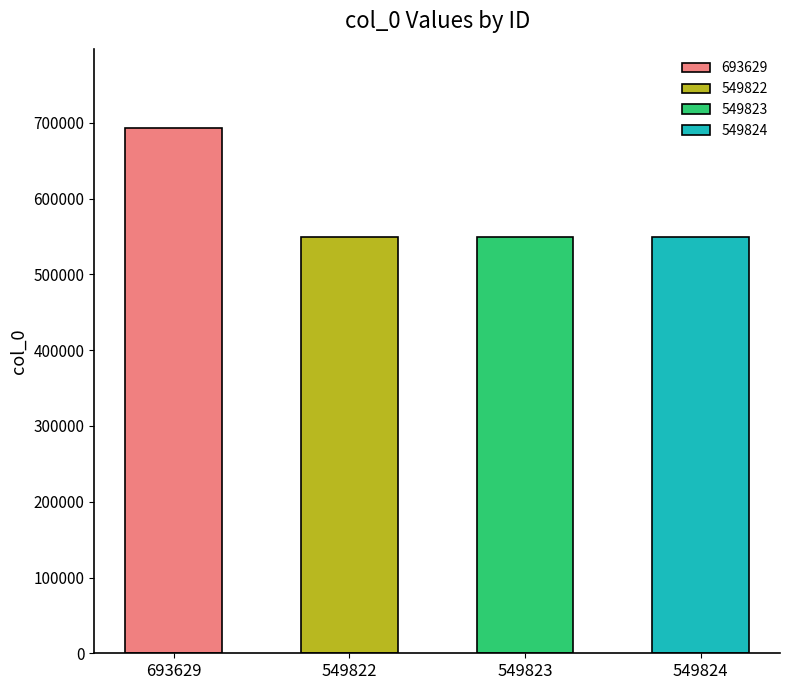

What is the label of the 4th bar from the right?

693629